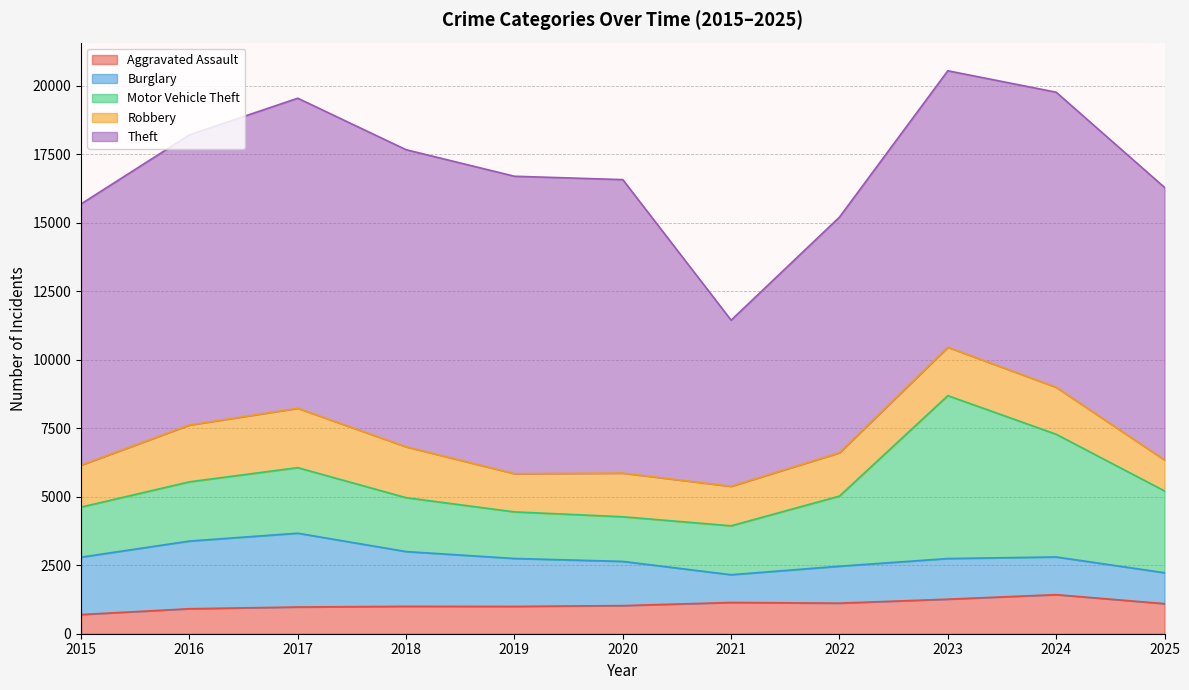

Reading left to right, transcribe all the data shown in this chart.

Aggravated Assault: 2015=700	2016=912	2017=975	2018=1000	2019=997	2020=1026	2021=1140	2022=1116	2023=1261	2024=1426	2025=1097
Burglary: 2015=2095	2016=2471	2017=2695	2018=2000	2019=1750	2020=1615	2021=1014	2022=1349	2023=1484	2024=1377	2025=1130
Motor Vehicle Theft: 2015=1828	2016=2163	2017=2394	2018=1967	2019=1702	2020=1630	2021=1786	2022=2561	2023=5948	2024=4480	2025=2987
Robbery: 2015=1531	2016=2074	2017=2167	2018=1857	2019=1394	2020=1593	2021=1442	2022=1582	2023=1767	2024=1714	2025=1128
Theft: 2015=9537	2016=10594	2017=11321	2018=10848	2019=10860	2020=10716	2021=6066	2022=8602	2023=10094	2024=10775	2025=9953